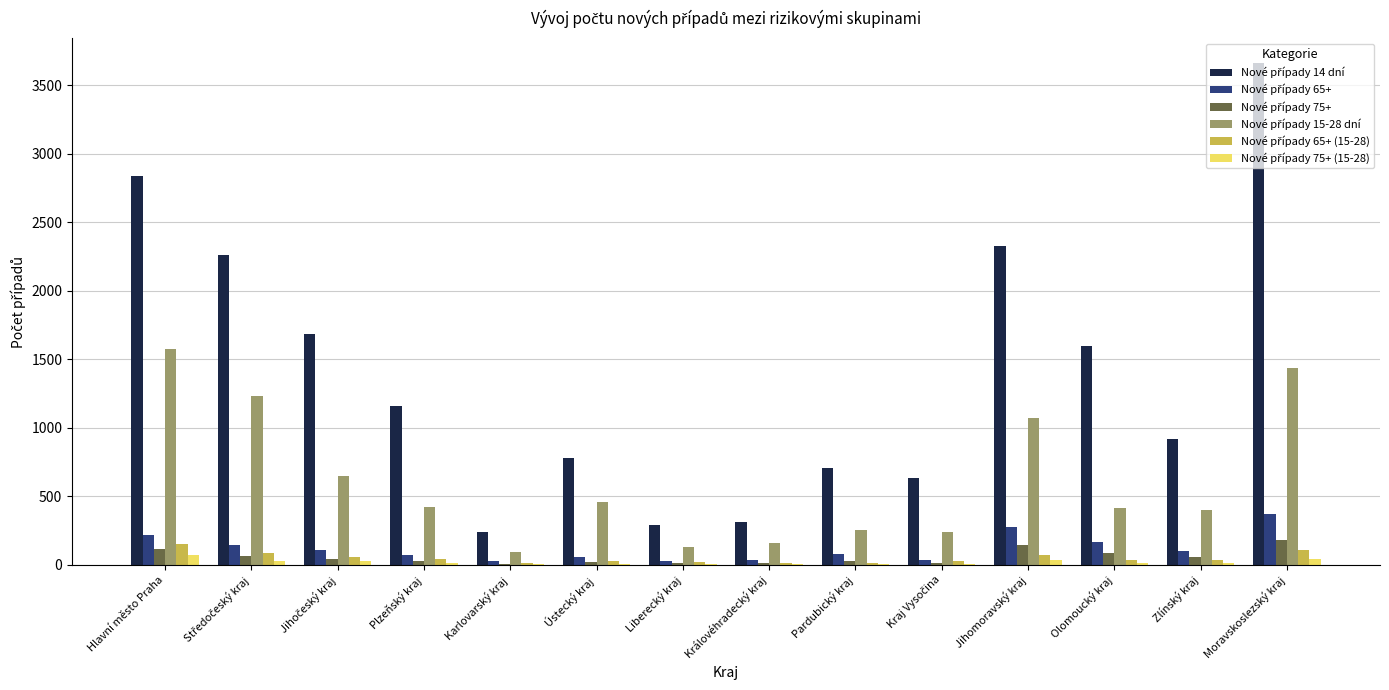

At which category is the sum across all series the highest?

Moravskoslezský kraj